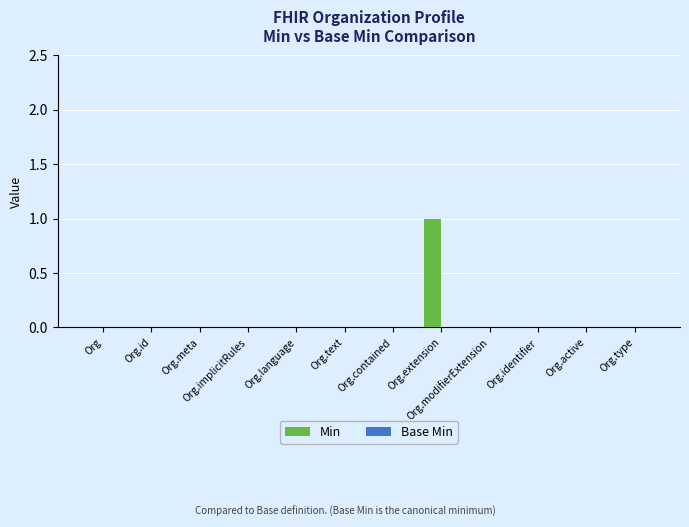

The chart shows a value of -1 at Org.modifierExtension. True or false?

False